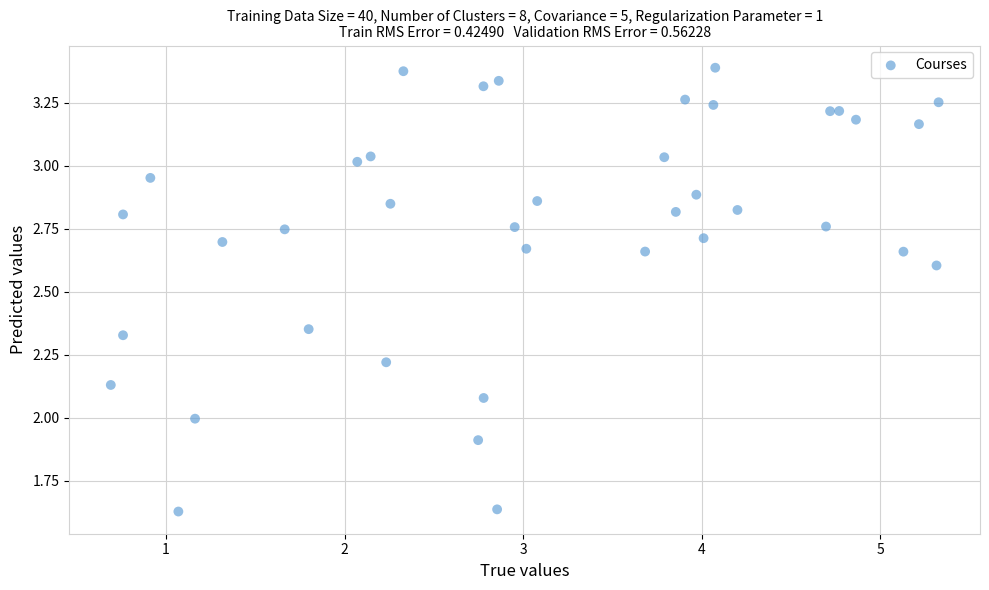

What is the range of Y values (max minus min)?

1.8